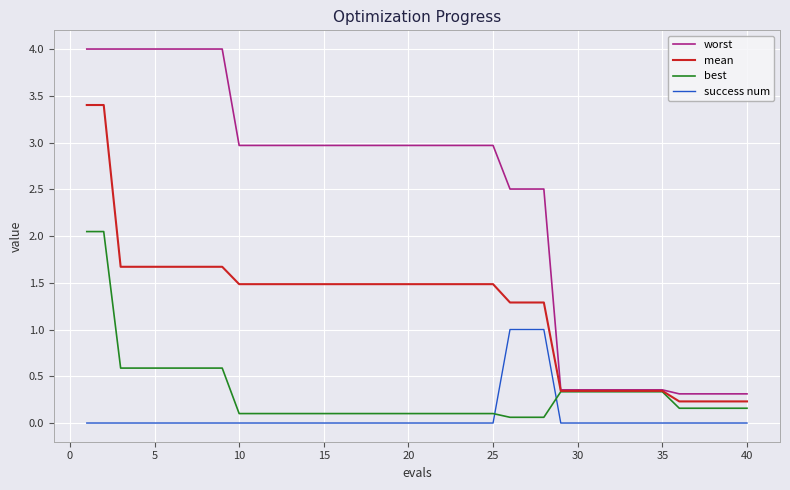

Which series ends up on top after the final intersection of best and success num?

best